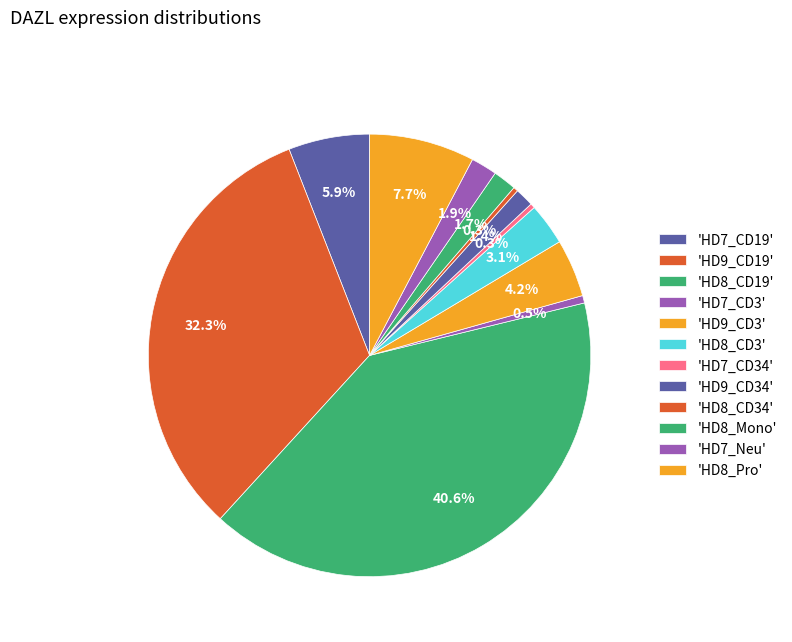

Is there a majority slice in this chart?

No